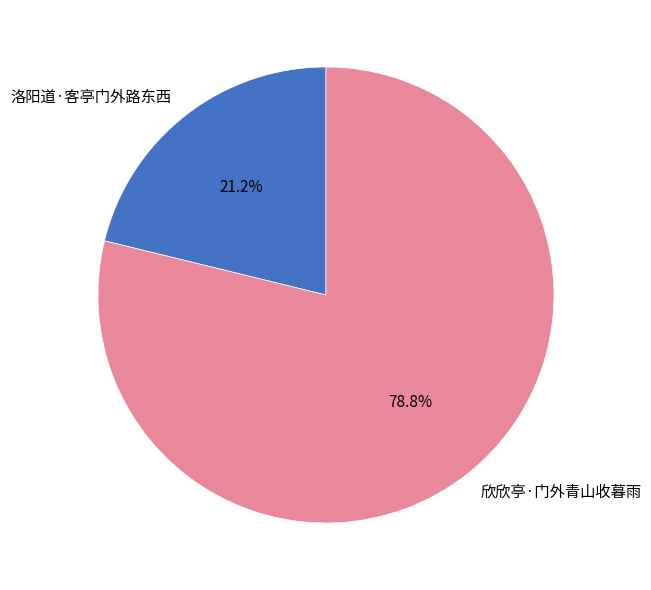

How many segments does this pie chart have?

2